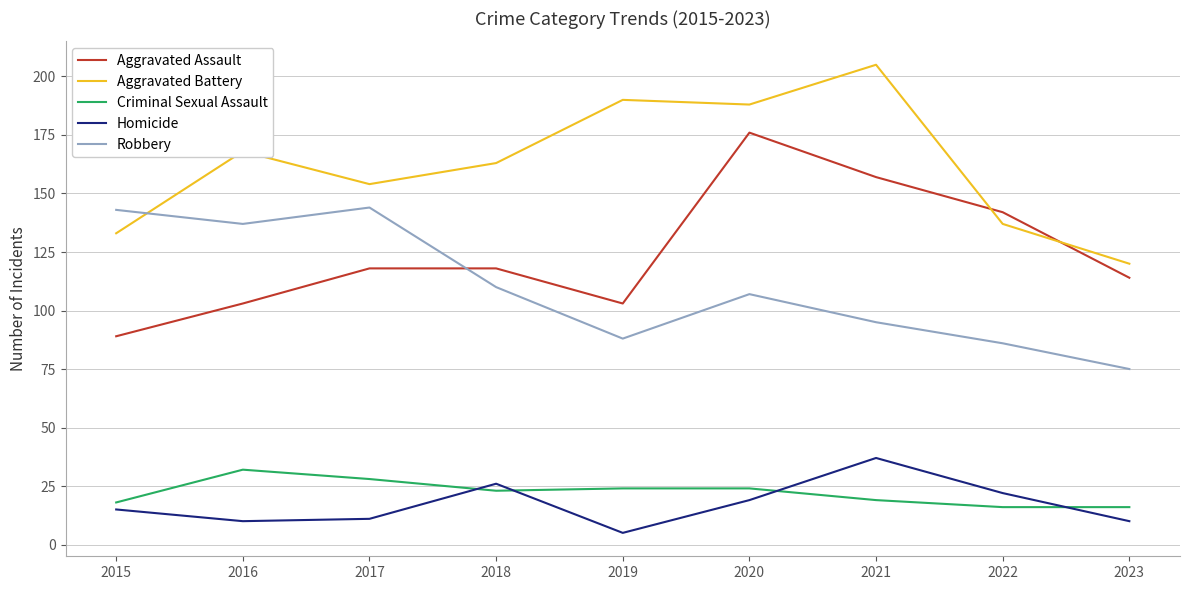

Which series has the widest spread of values?

Aggravated Assault